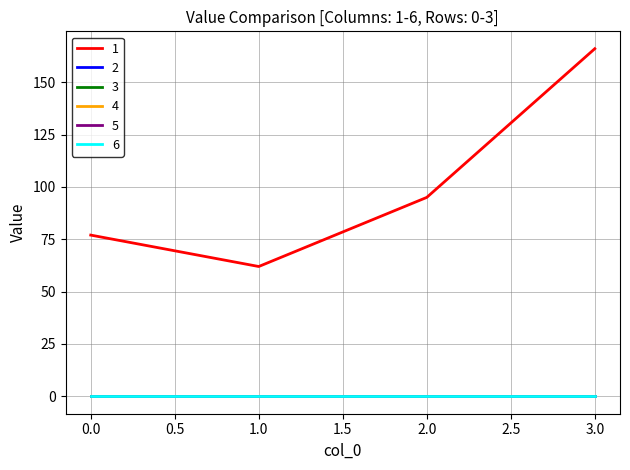

Which series has the largest total across all categories?

1